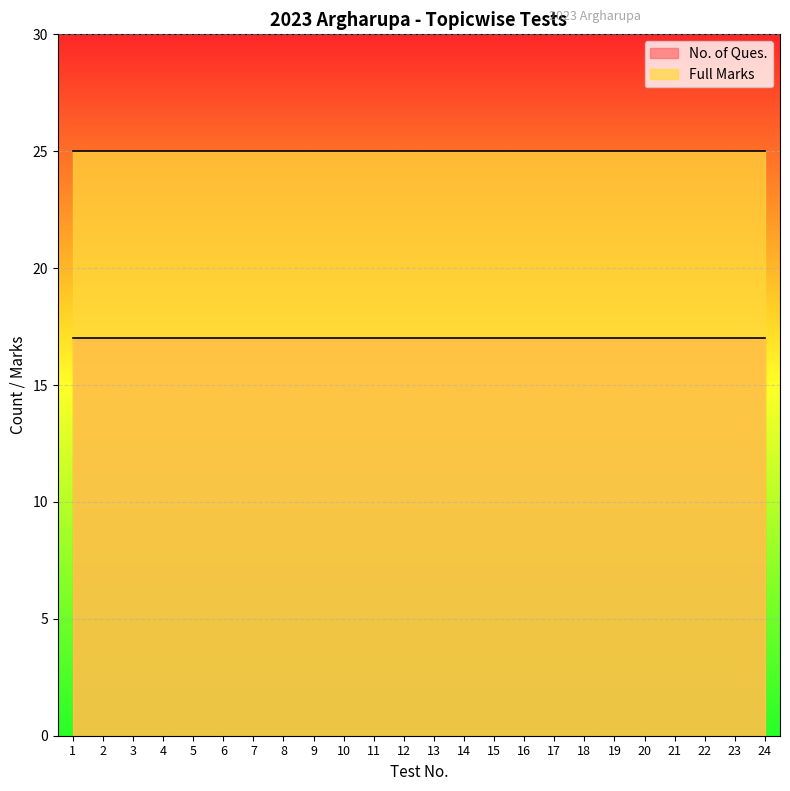

Rank the series by their average value, from lowest to highest.

No. of Ques., Full Marks